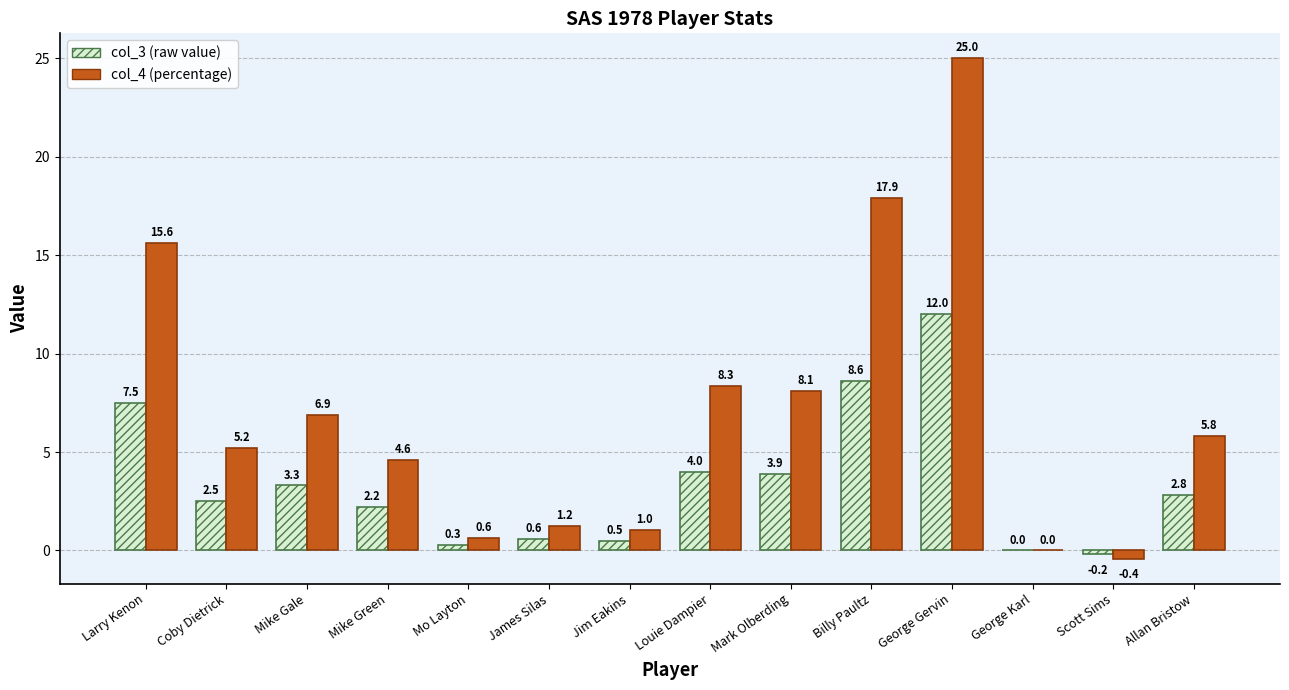

Which label corresponds to the largest value in the chart?

George Gervin